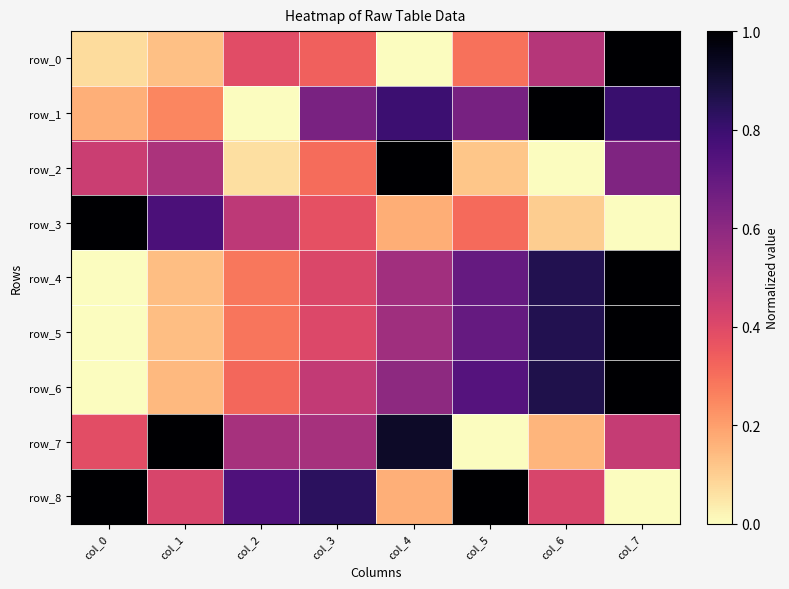

How many data points does each series have?

8